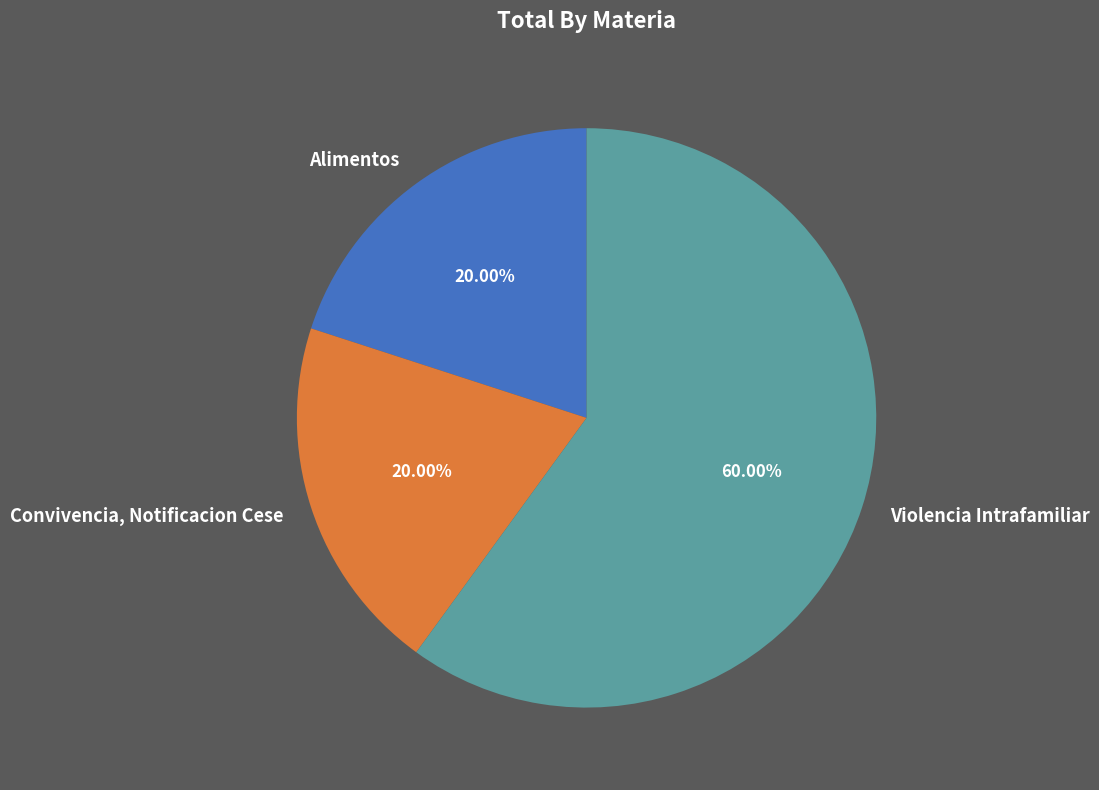

To the nearest percent, what percentage of the pie is Violencia Intrafamiliar?

60%